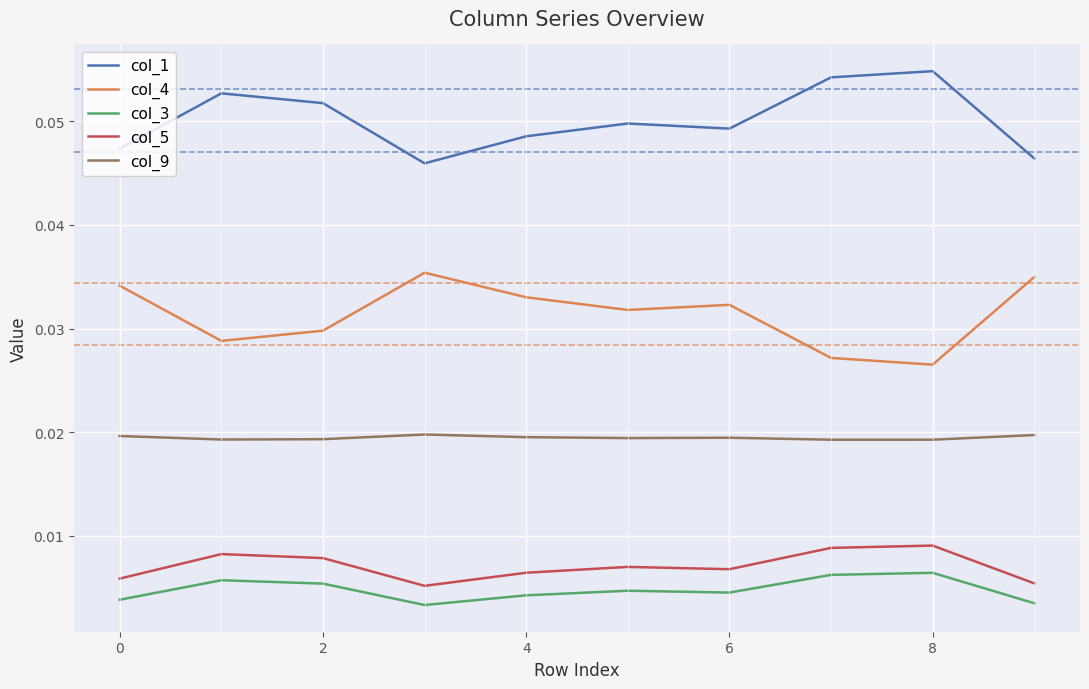

True or false: col_5 and col_4 cross at least once.

False